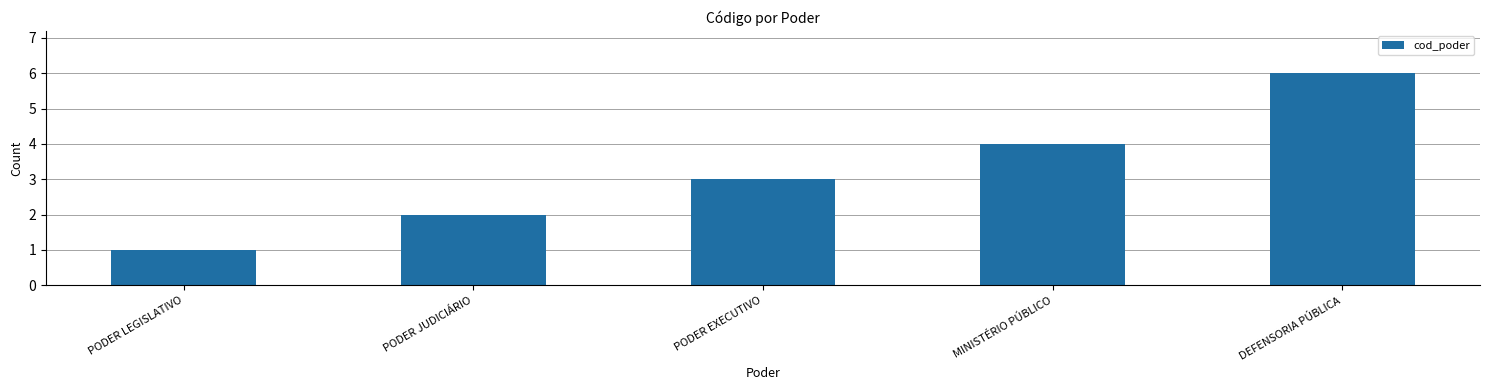

Which label corresponds to the smallest value in the chart?

PODER LEGISLATIVO